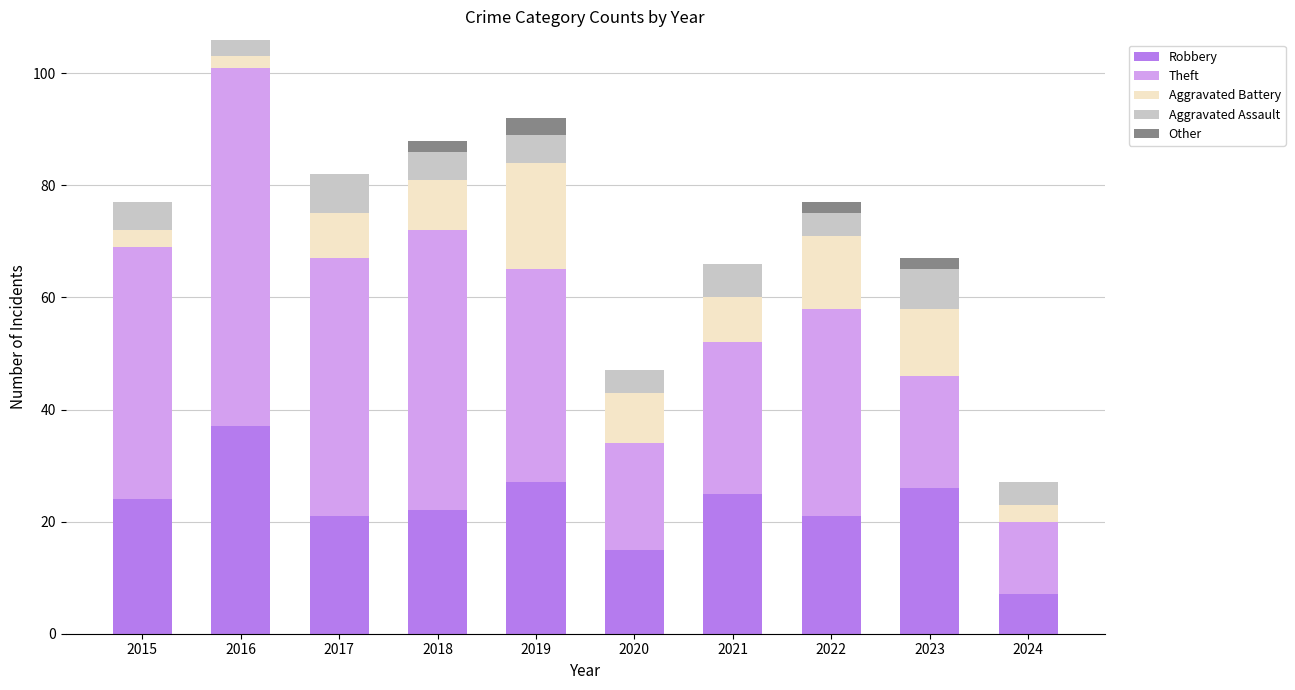

At which category is the sum across all series the highest?

2016